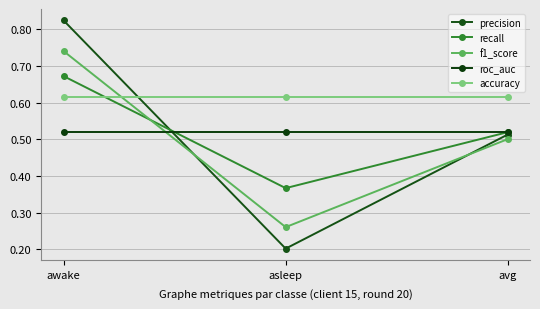

At which label is recall closest to 0?

asleep